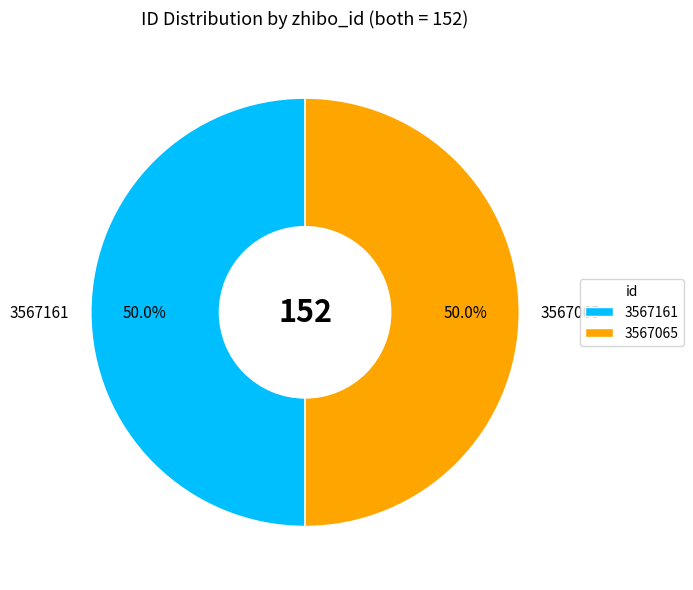

Combined, do 3567065 and 3567161 account for over 50%?

Yes